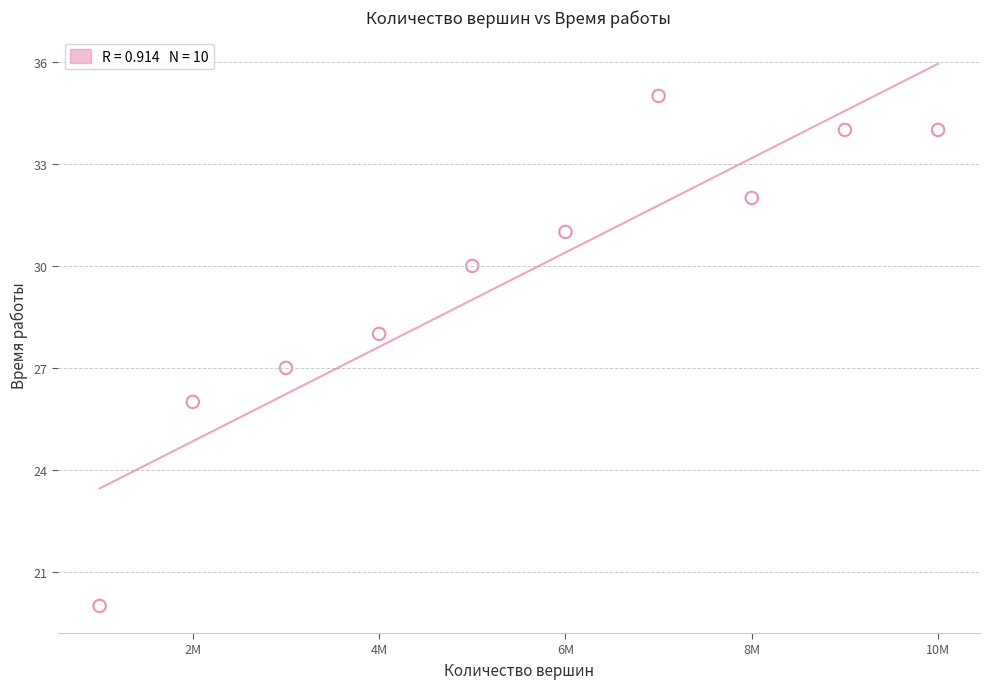

What is the average Y value?

30